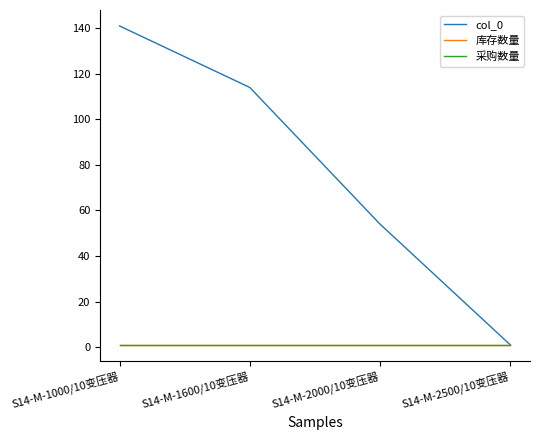

What is the label of the 4th point from the left?

S14-M-2500/10变压器